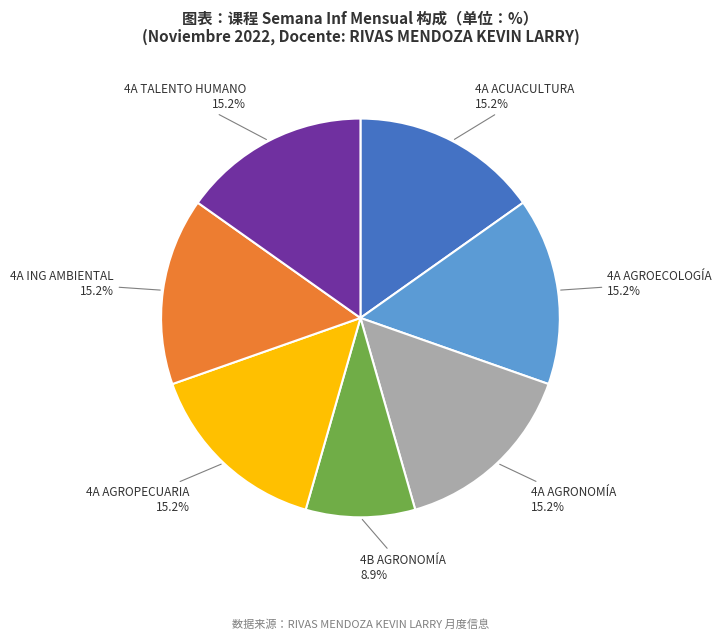

Is there any slice that represents more than half of the pie?

No